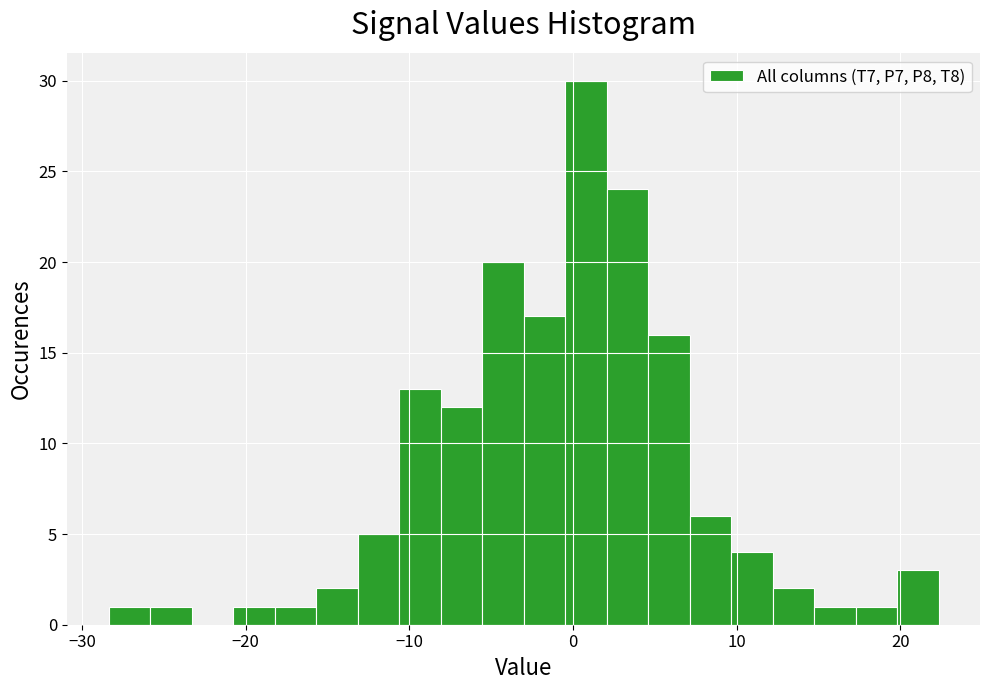

Around what value on the x-axis is the tallest bar? Give the approximate position of its centre, as read against the axis.

1